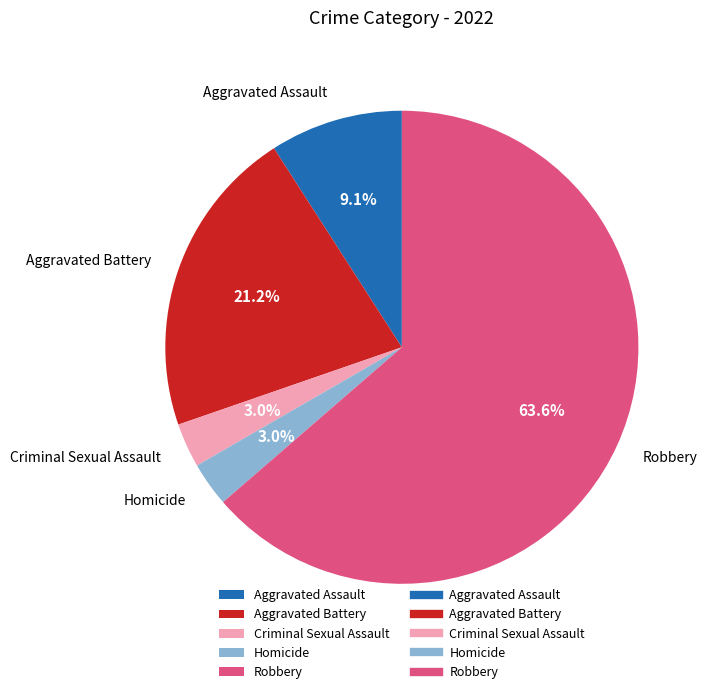

Is there a majority slice in this chart?

Yes